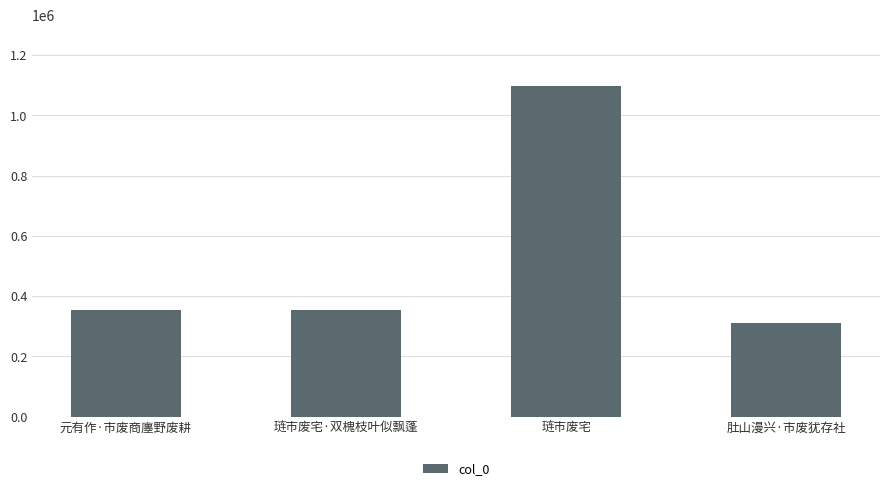

Count the number of data series in this chart.

1